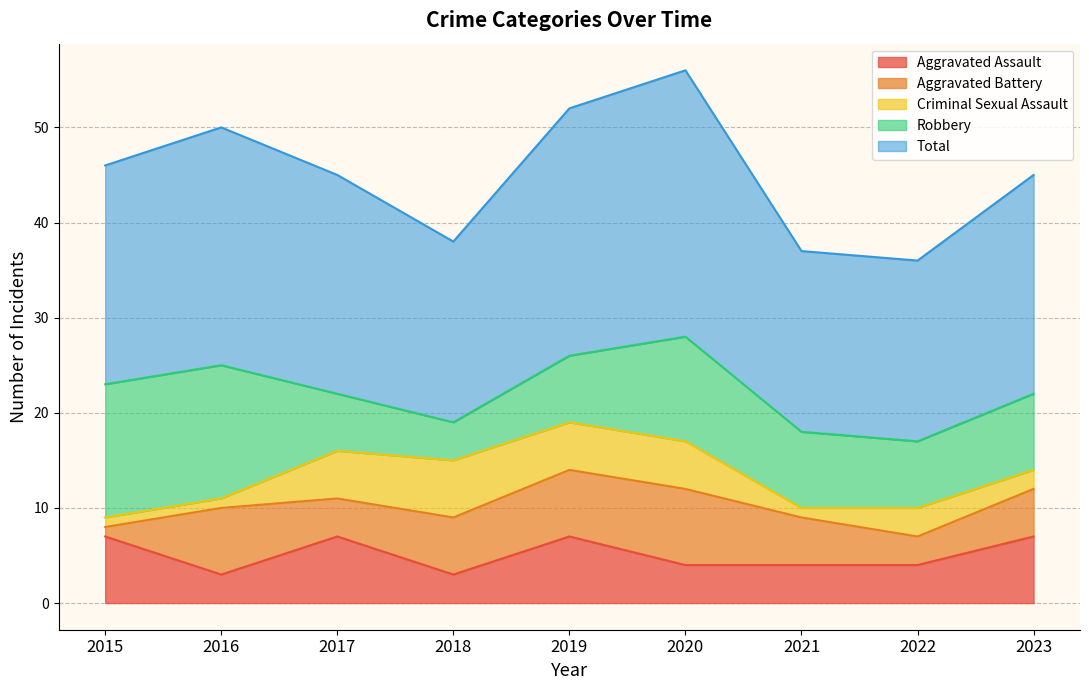

Reading left to right, list all the values displayed in this chart.

Aggravated Assault: 7	3	7	3	7	4	4	4	7
Aggravated Battery: 1	7	4	6	7	8	5	3	5
Criminal Sexual Assault: 1	1	5	6	5	5	1	3	2
Robbery: 14	14	6	4	7	11	8	7	8
Total: 23	25	23	19	26	28	19	19	23